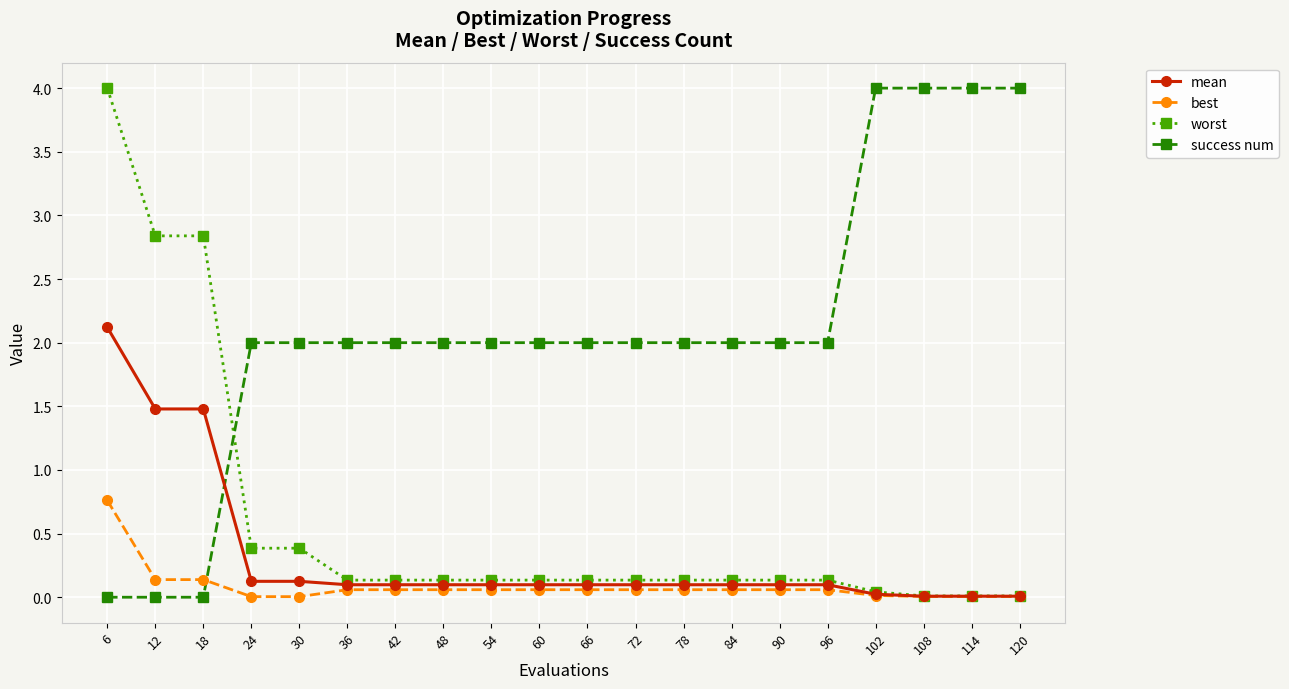

What are all the series names shown in the legend?

mean, best, worst, success num